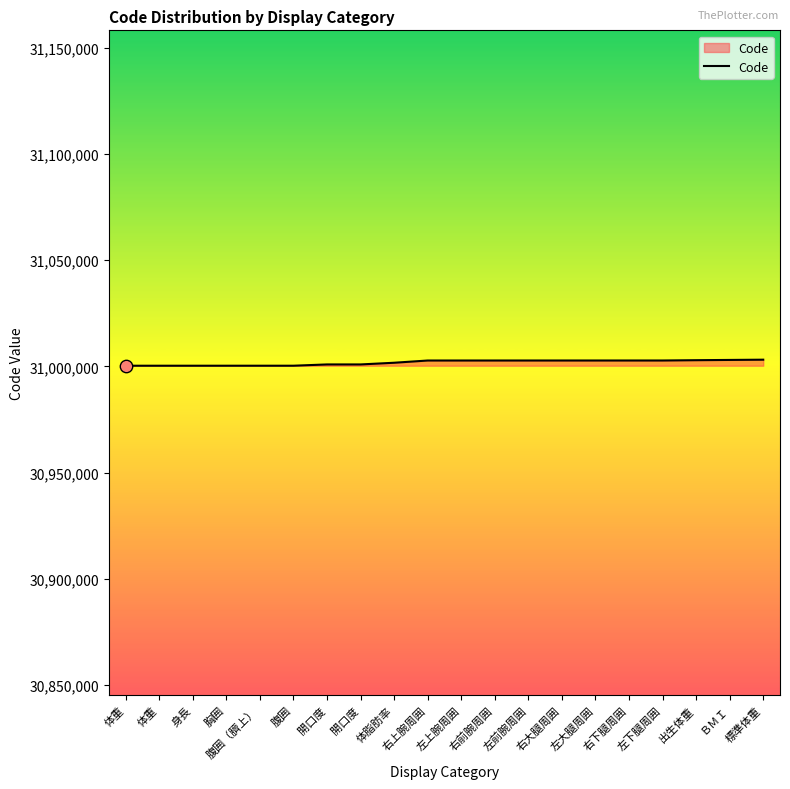

What is the change in value from 体重 to 腹囲?

+4